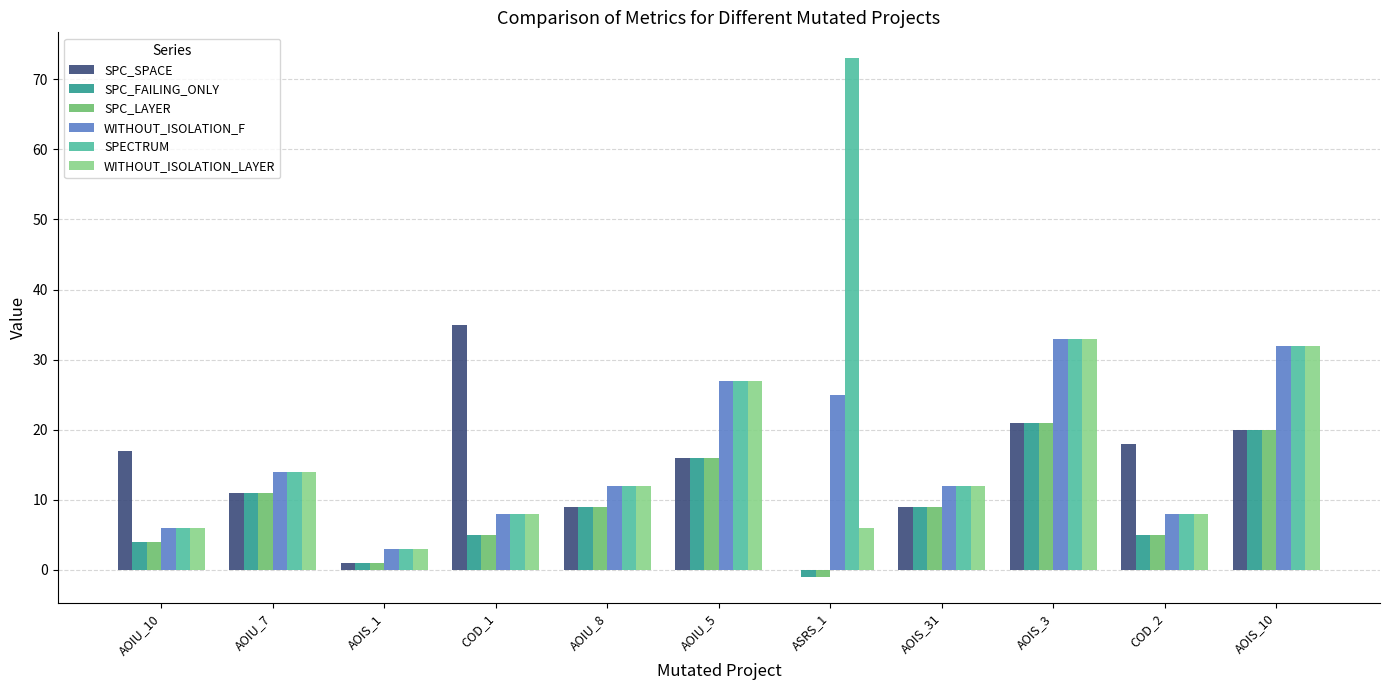

What are all the series names shown in the legend?

SPC_SPACE, SPC_FAILING_ONLY, SPC_LAYER, WITHOUT_ISOLATION_F, SPECTRUM, WITHOUT_ISOLATION_LAYER